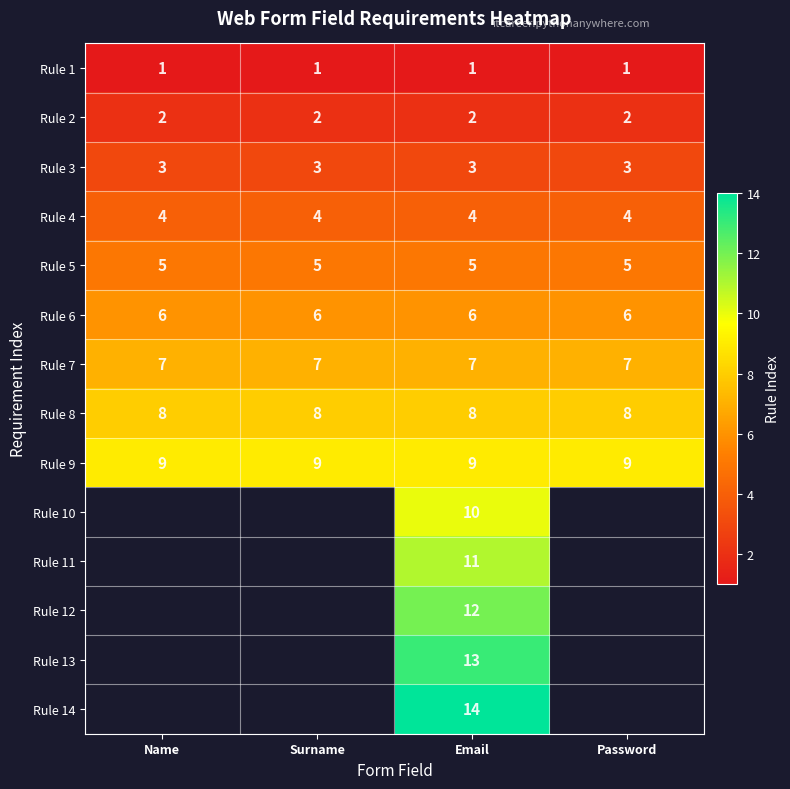

What is the minimum value for Rule 6?

6